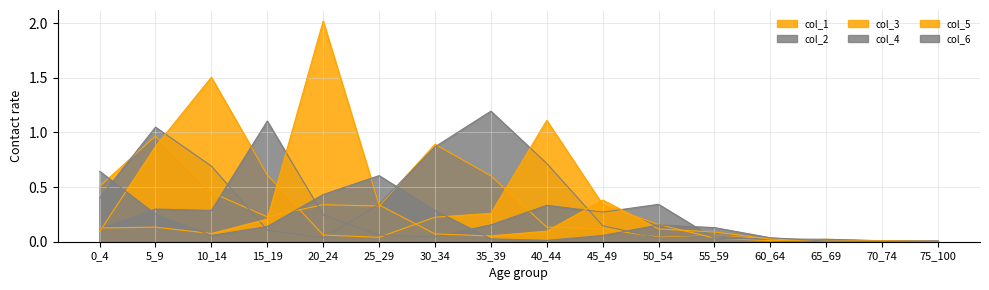

What is the sum of the col_1 values at 55_59 and 0_4?

0.6